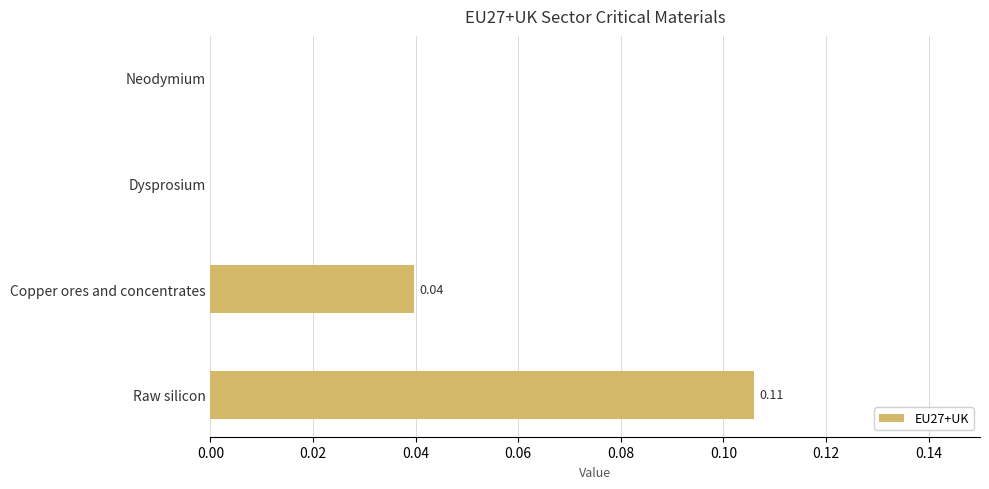

What is the change in value from Neodymium to Raw silicon?

+0.1